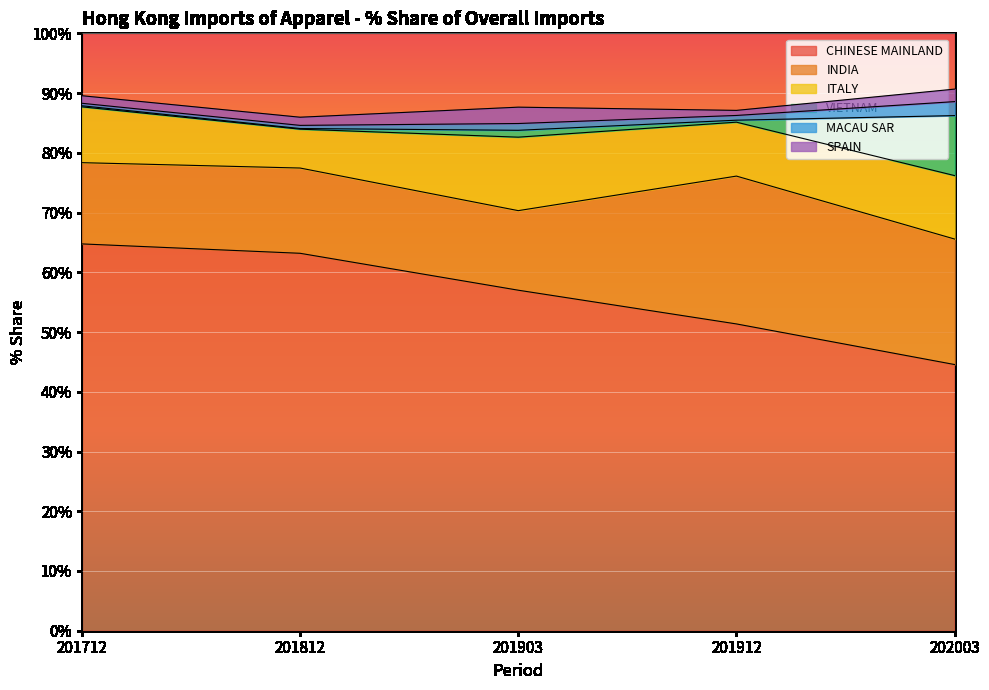

What is the minimum value shown in the chart?

0.1